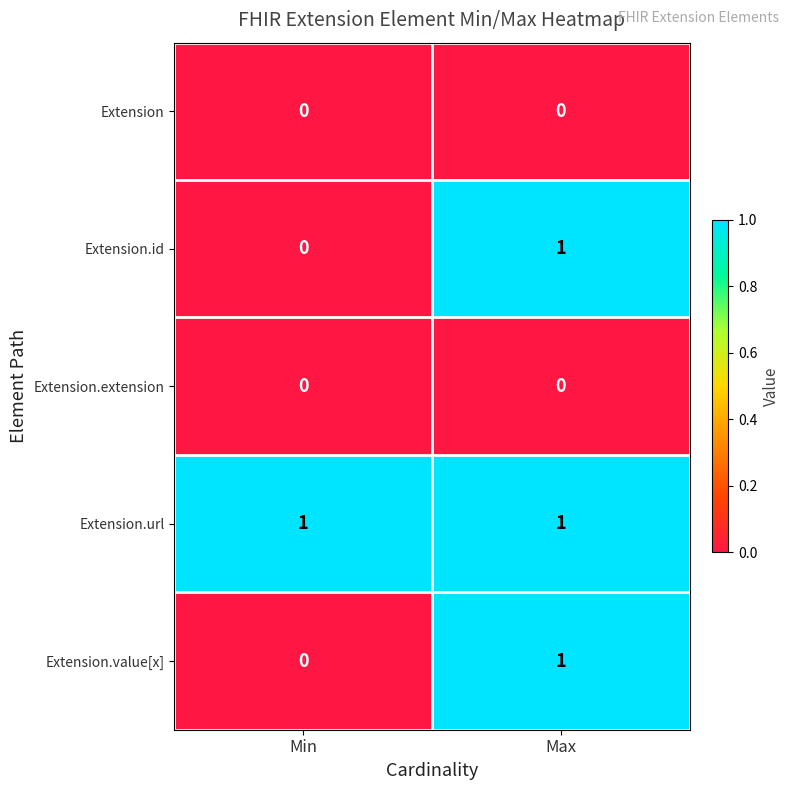

Count the number of categories in the chart.

2